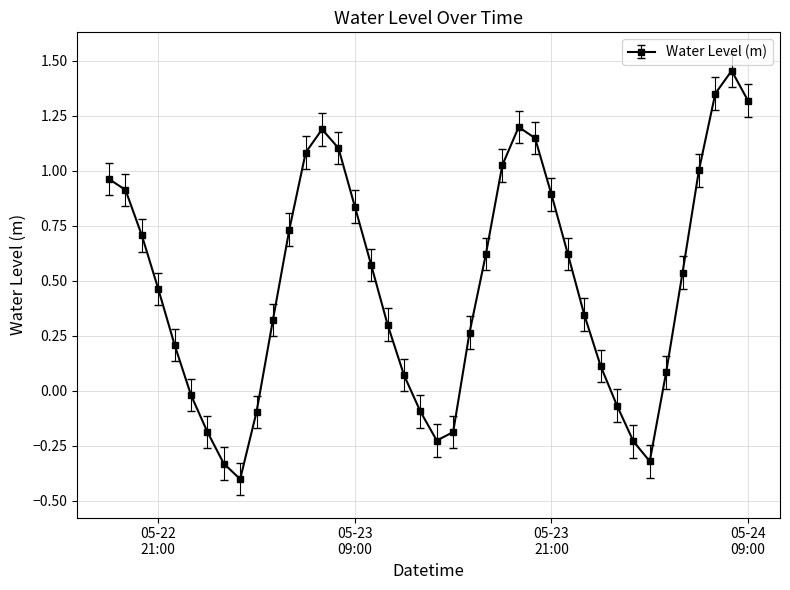

What is the smallest value displayed?

-0.4